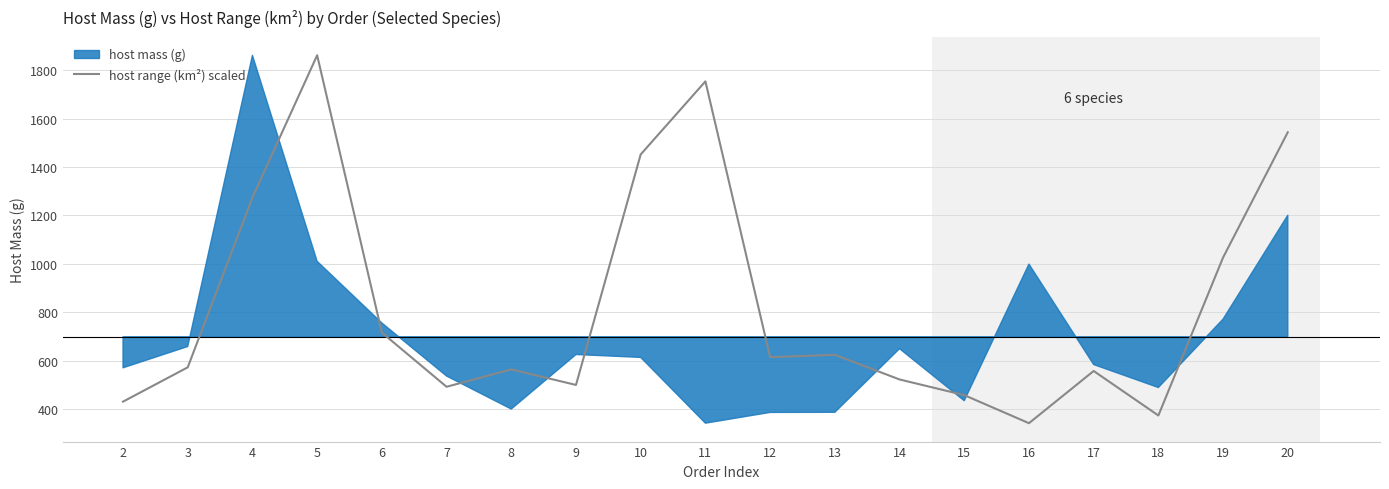

The value of host range (km²) scaled at 13 is 136.9. True or false?

False